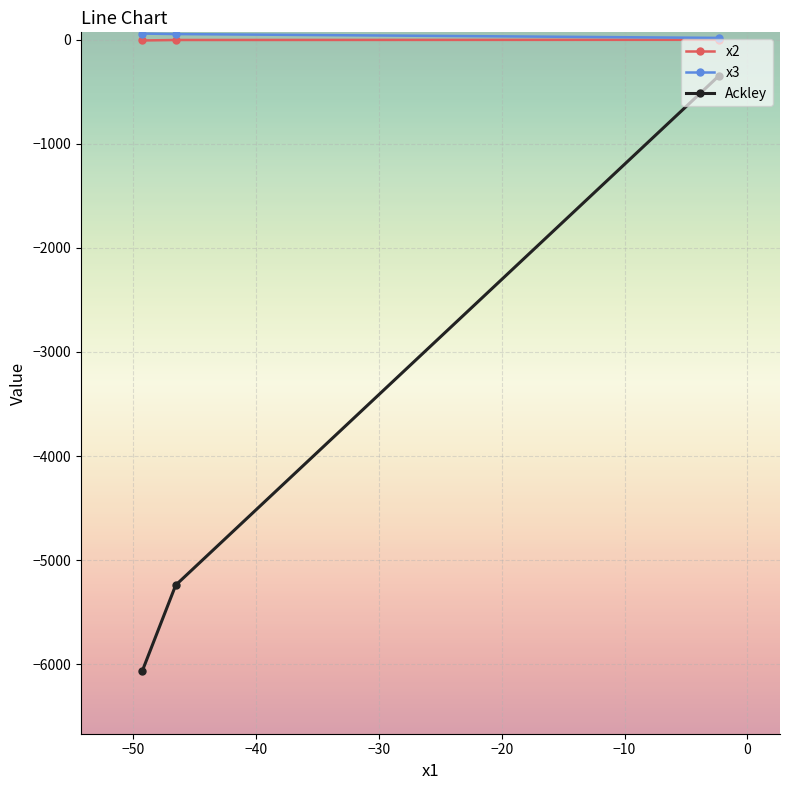

What is the value of the Ackley point at the 1st from the left?

-6062.3